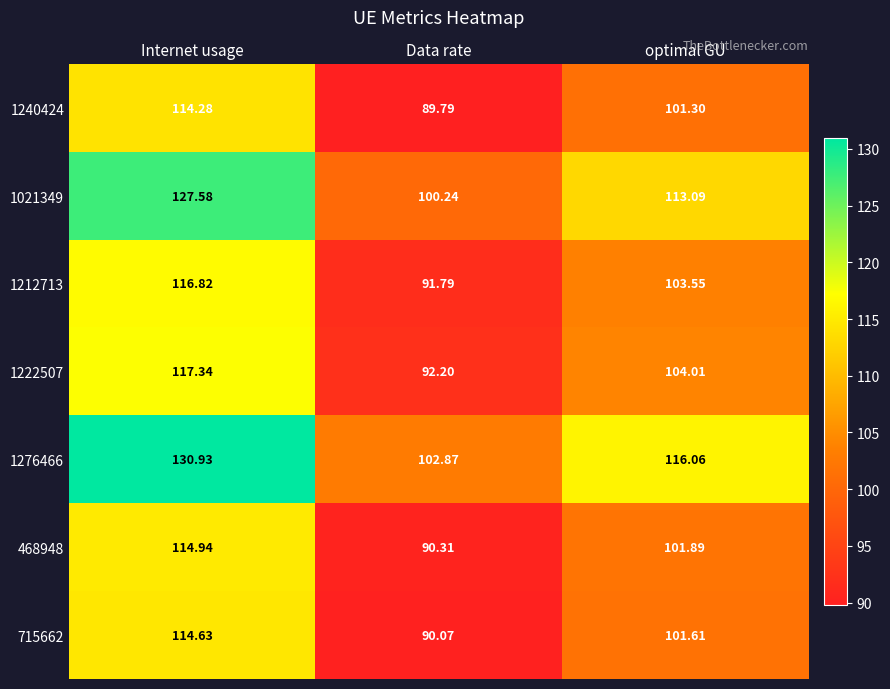

Where does the 1240424 series first go above 101?

Internet usage